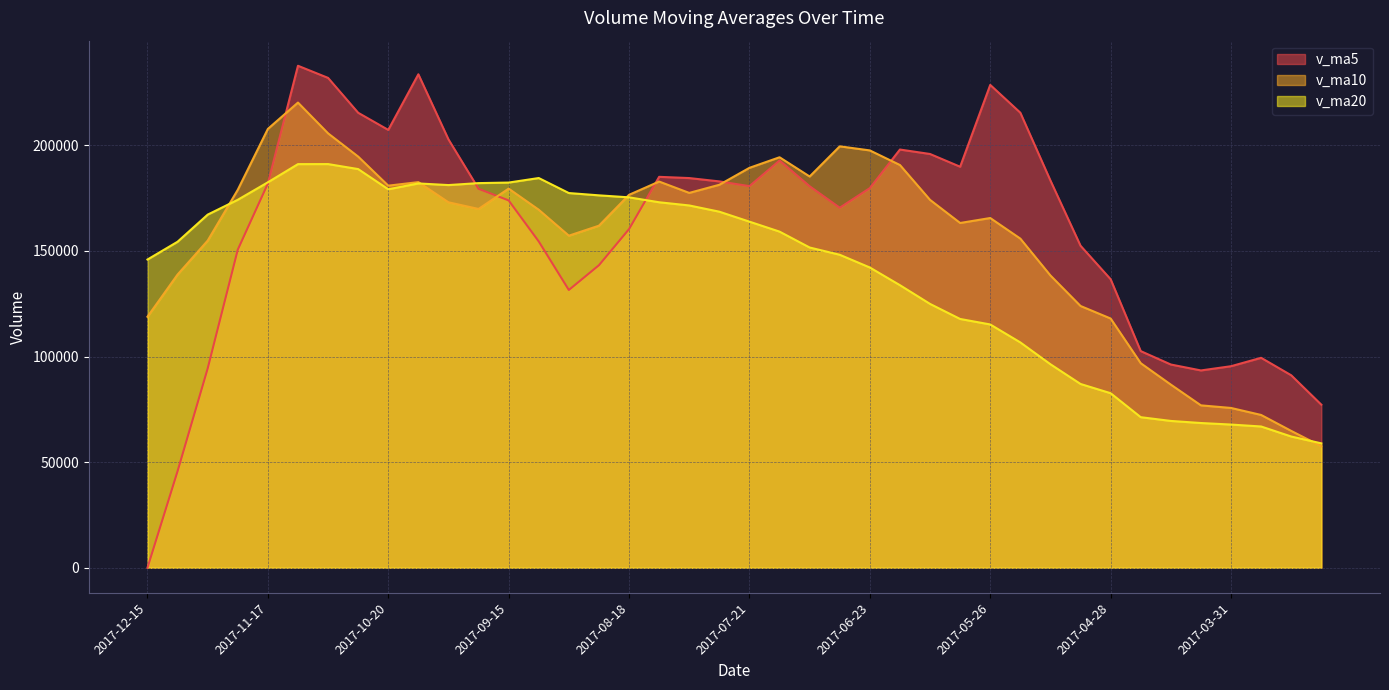

How many interior local peaks does the v_ma5 series have?

7